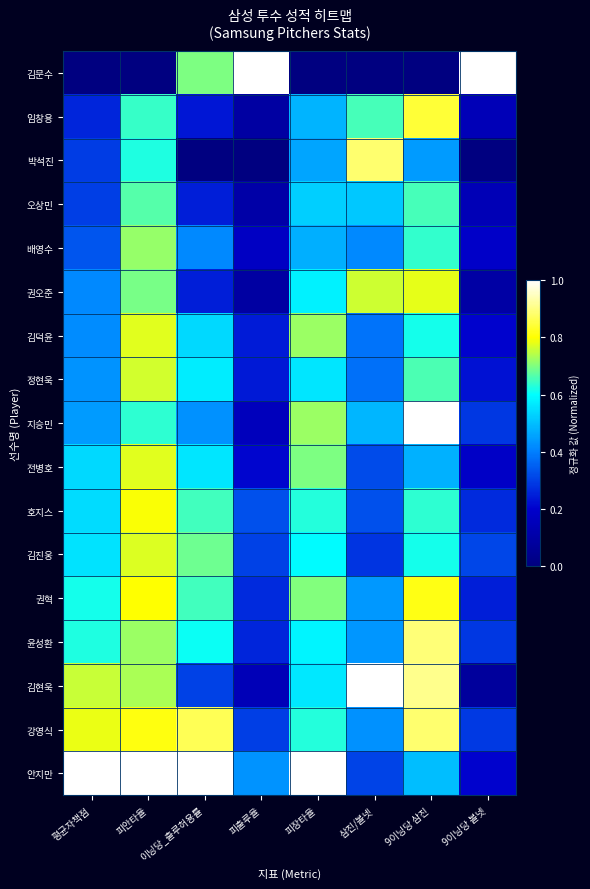

What is the total value across all series at 9이닝당 삼진?

11.4